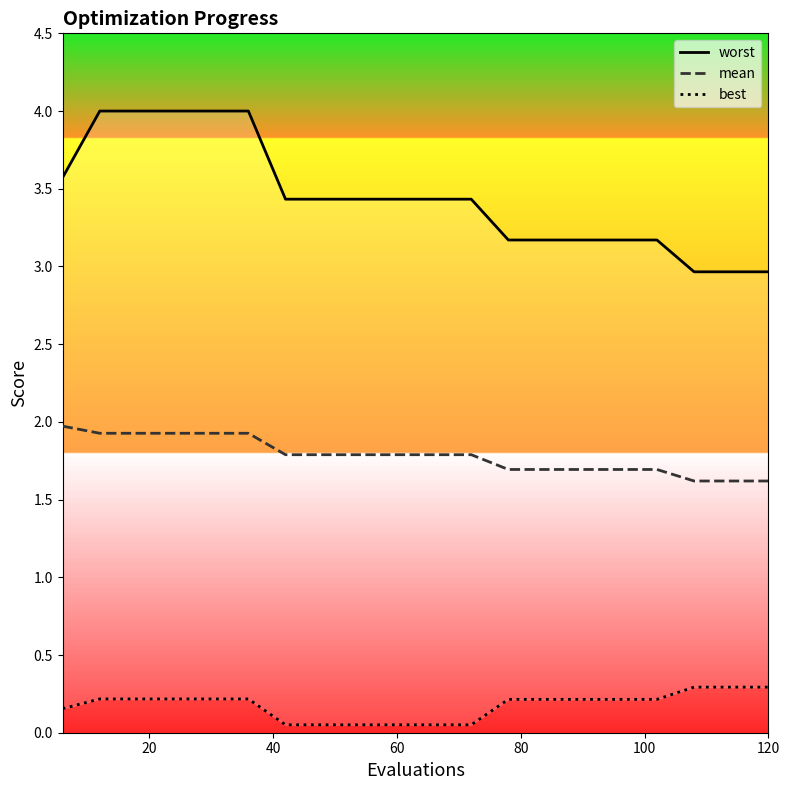

List the series in order of their peak value, highest first.

worst, mean, best